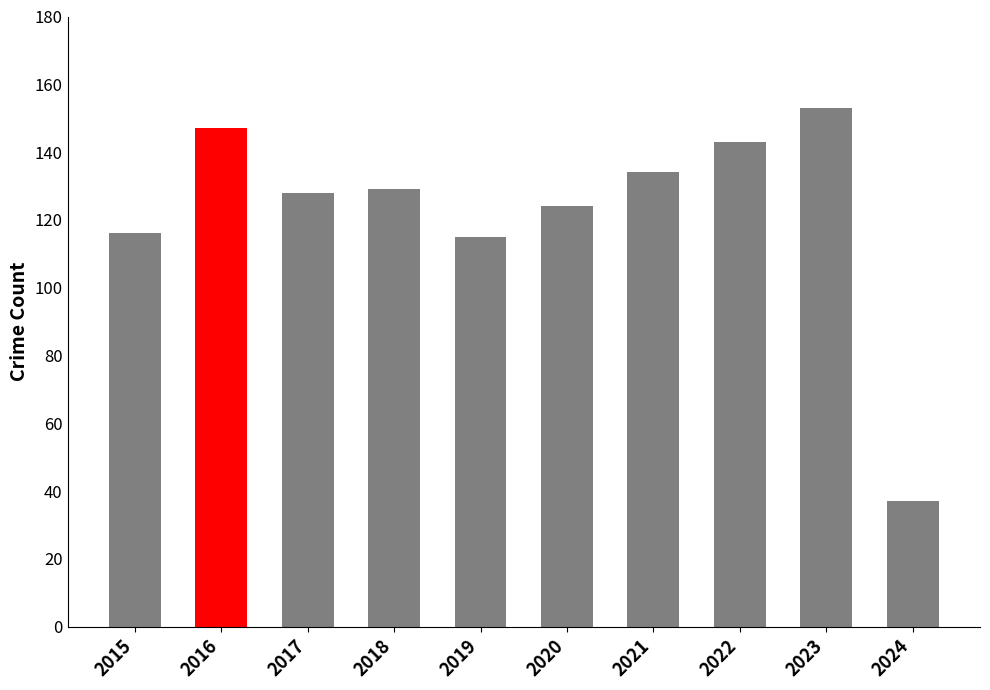

What is the difference between the maximum and minimum values?

116